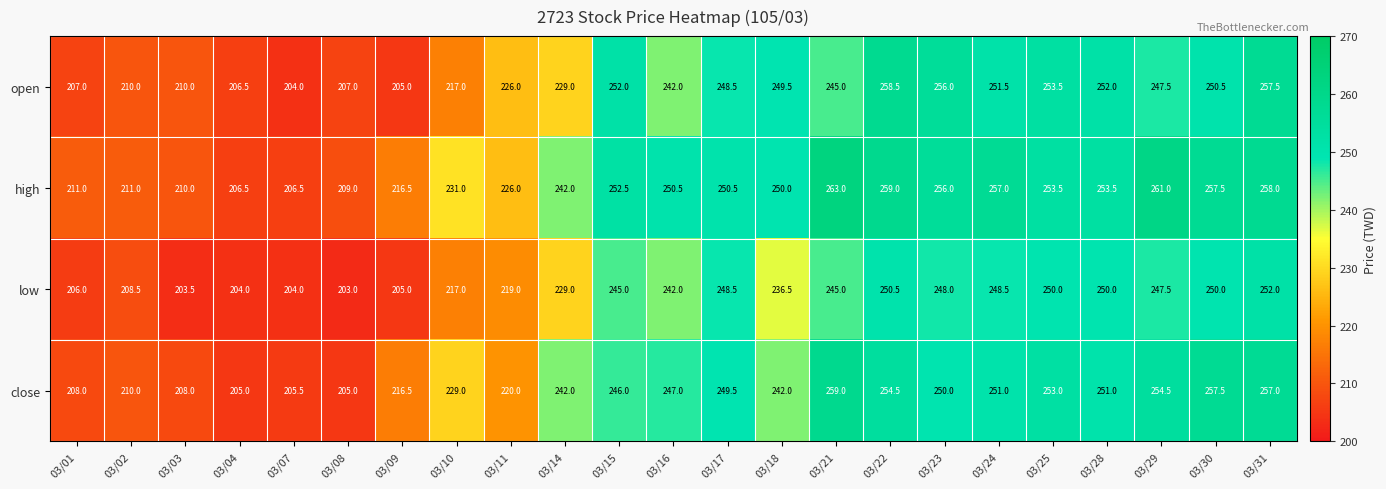

What is the average value of the high series?

238.8